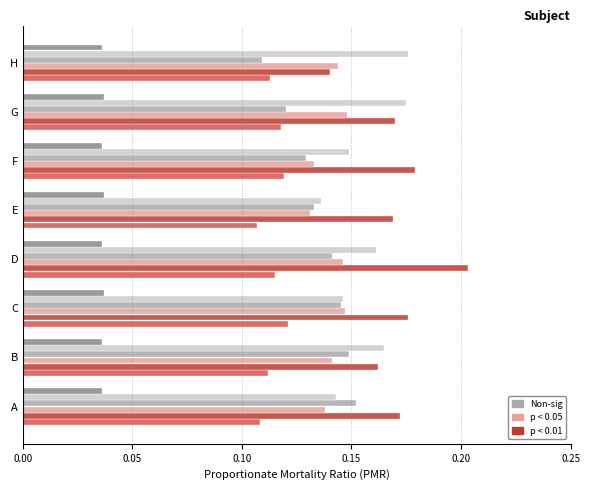

At which category is the sum across all series the highest?

D